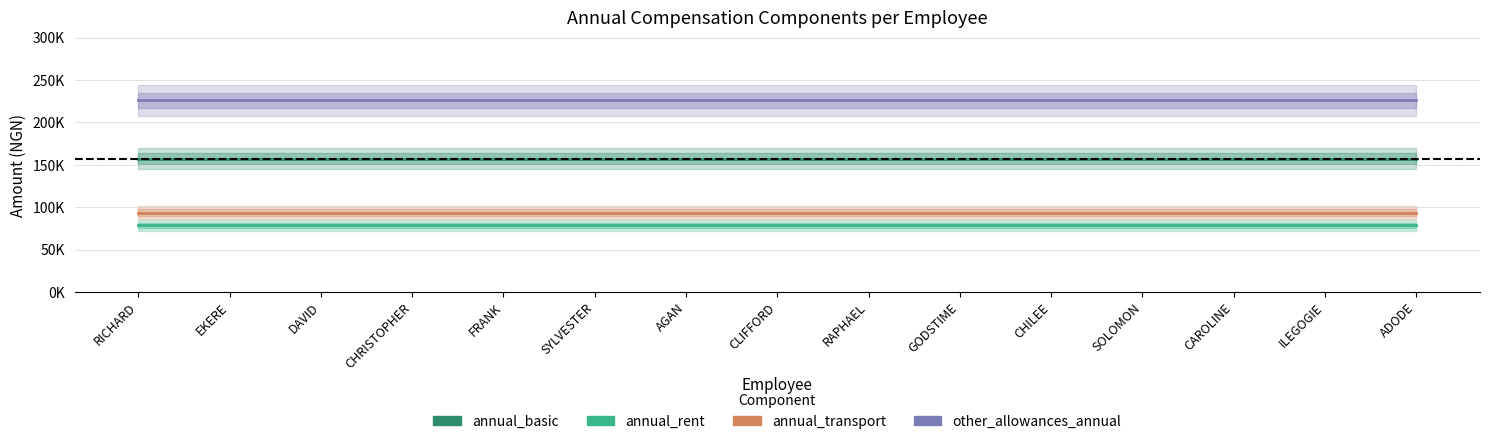

True or false: annual_transport has more than 2 points higher than both neighbors.

False